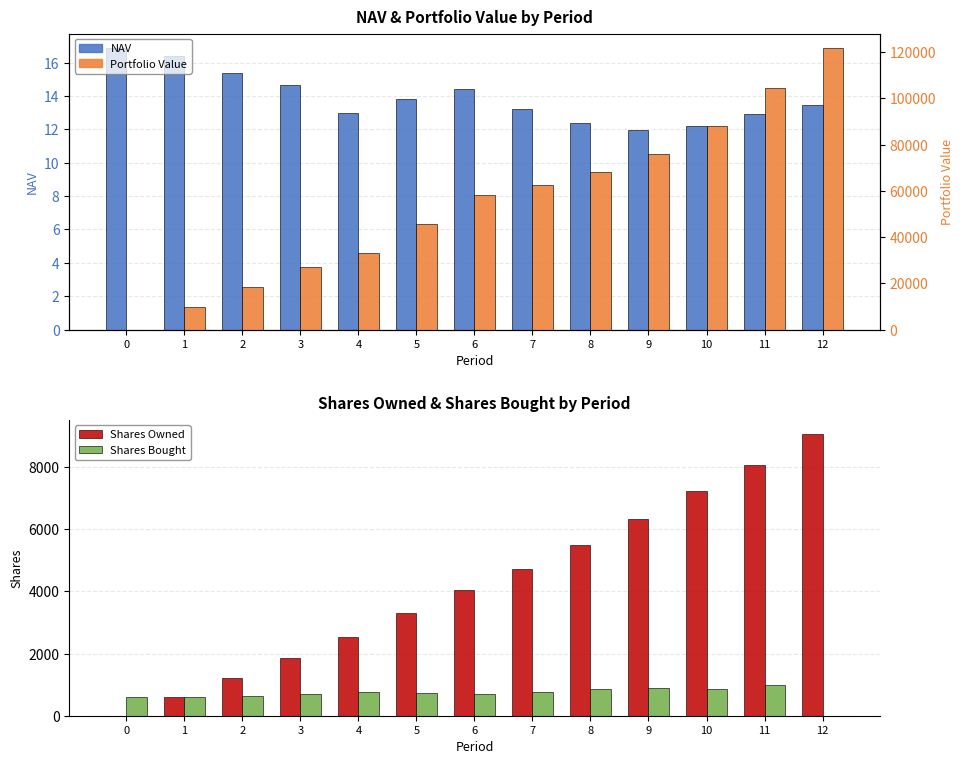

How many values in the Shares Bought series are below 731?

6